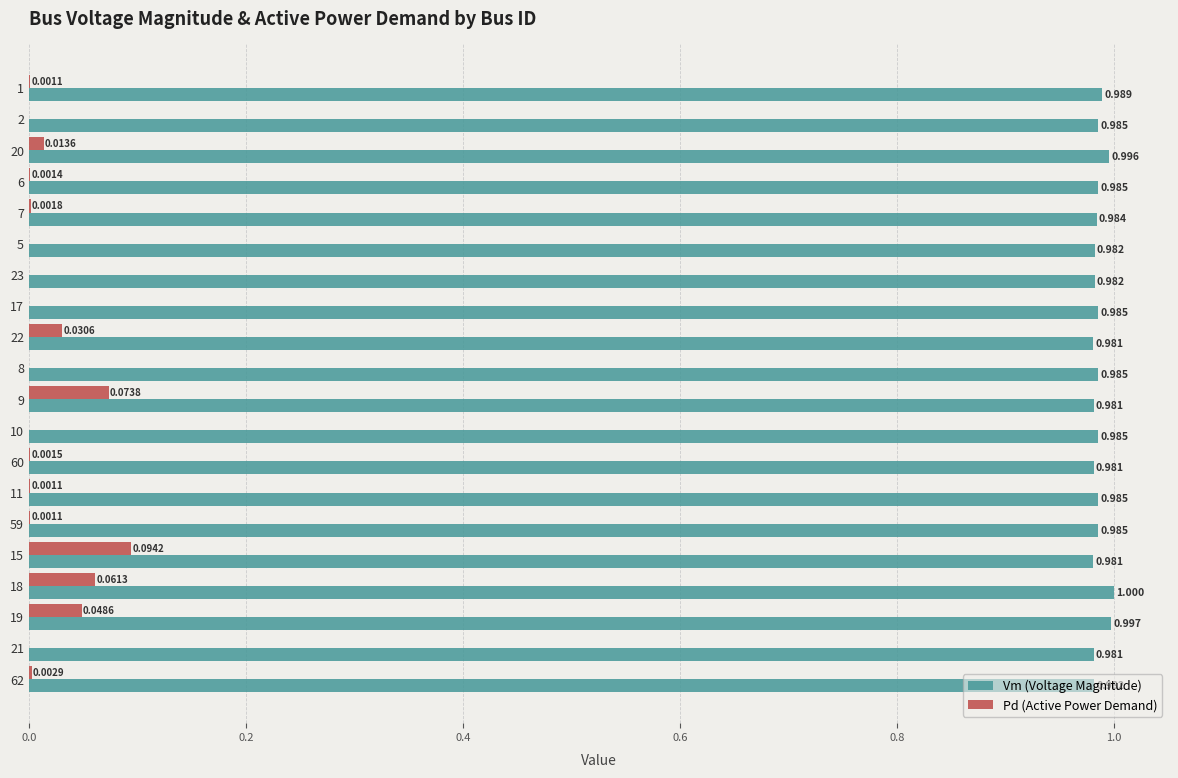

Which series has the largest total across all categories?

Vm (Voltage Magnitude)